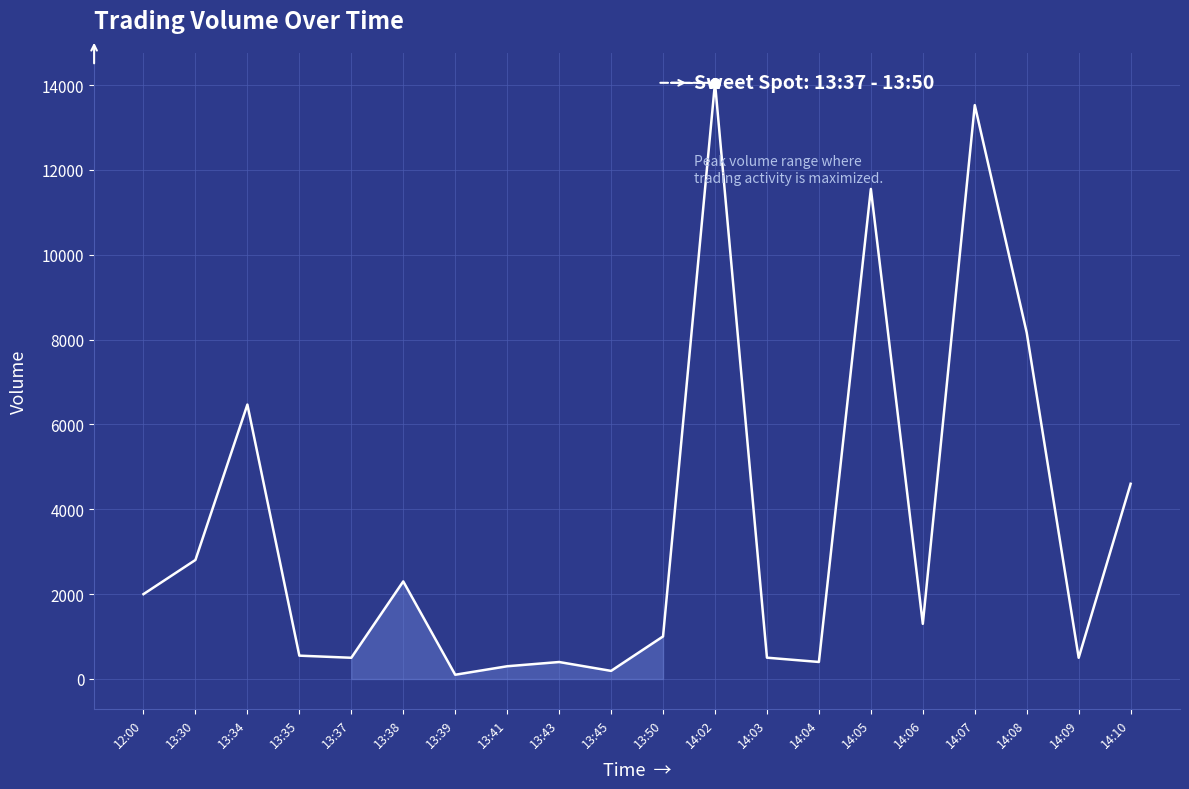

At which category does the chart reach its peak across all series?

14:02